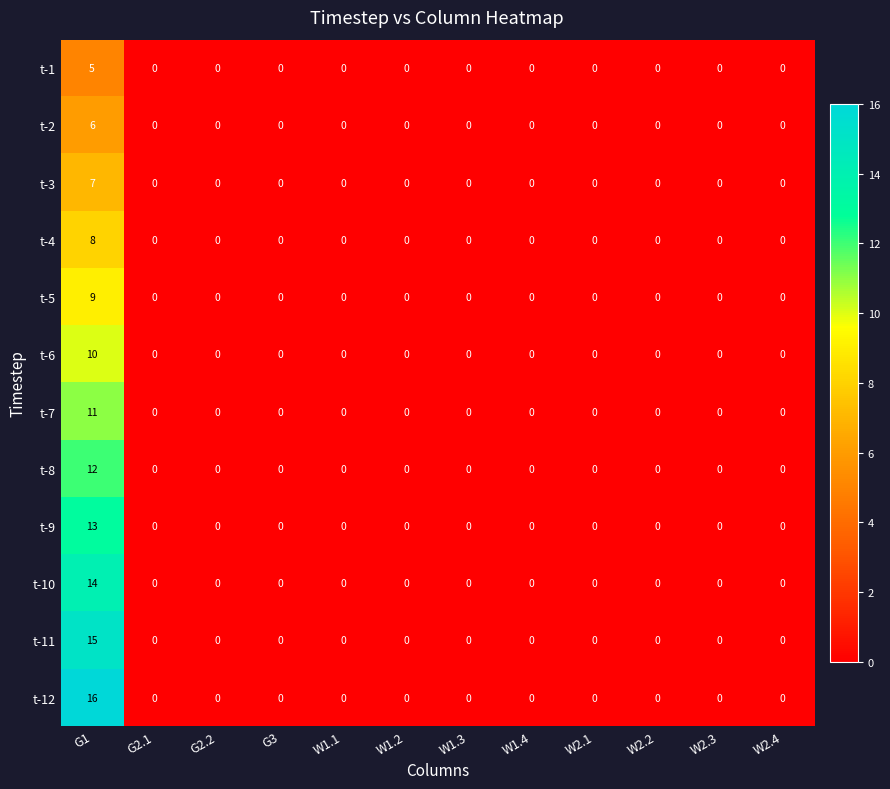

How many data points in t-5 are above 0?

1